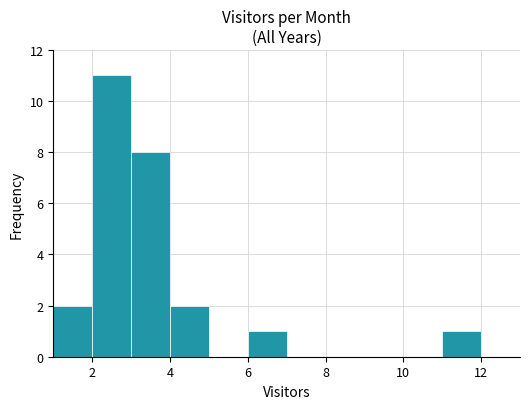

Reading left to right, list every bar in this chart as the range it spans on the x-axis followed by its height. The values are not printed on the chart, so give them approximately, as read against the axis.

1 to 2: 2
2 to 3: 11
3 to 4: 8
4 to 5: 2
5 to 6: 0
6 to 7: 1
7 to 8: 0
8 to 9: 0
9 to 10: 0
10 to 11: 0
11 to 12: 1
12 to 13: 0